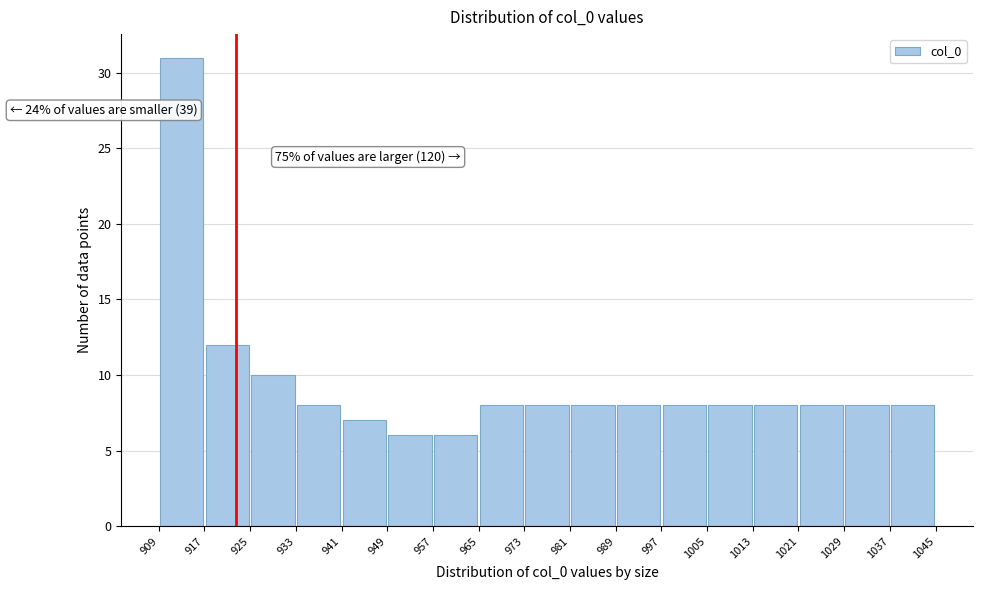

Over which range of the x-axis is the bar tallest?

909 to 917